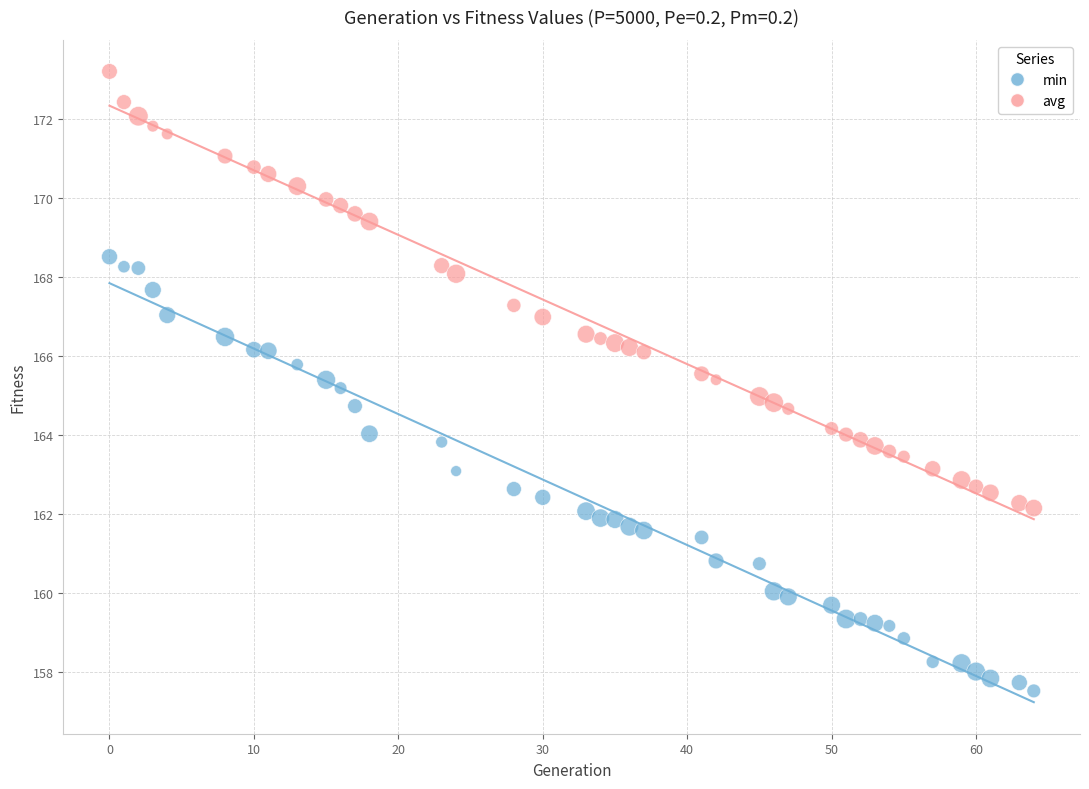

What are all the series names shown in the legend?

min, avg